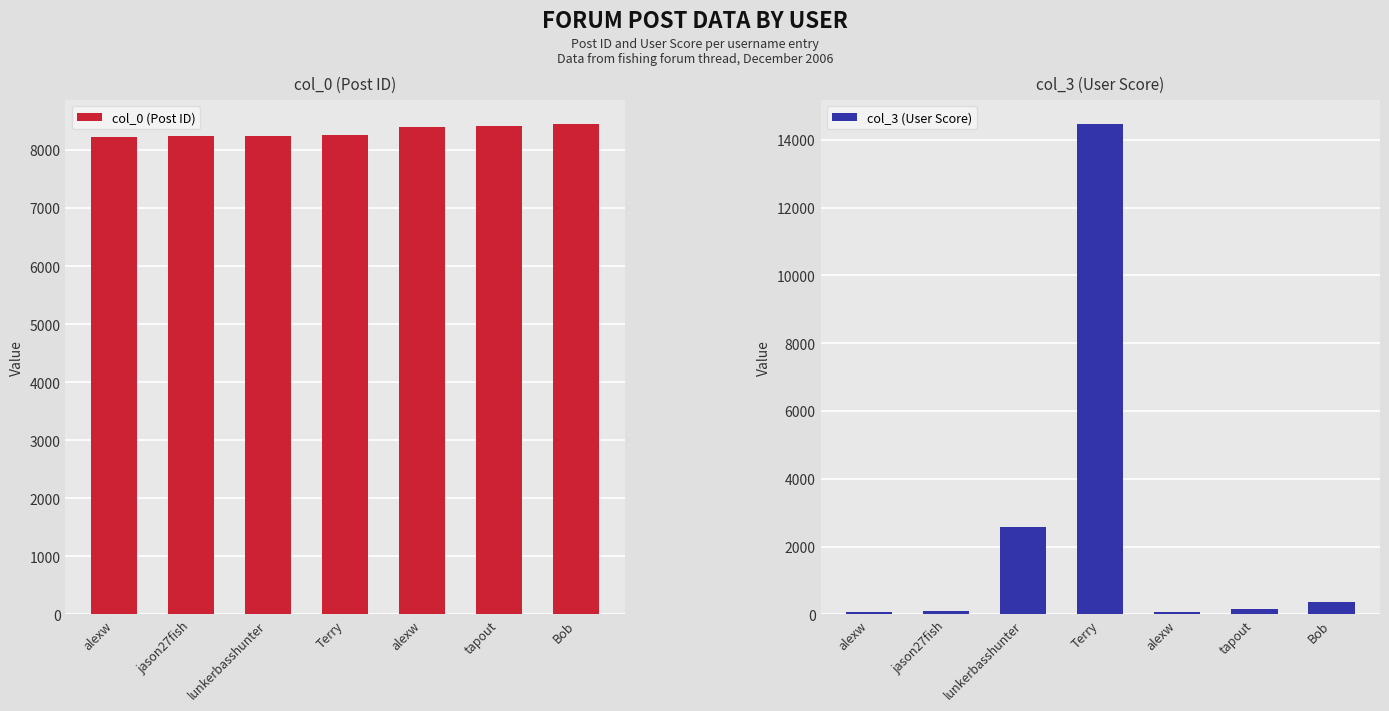

What is the label of the 5th bar from the left?

alexw